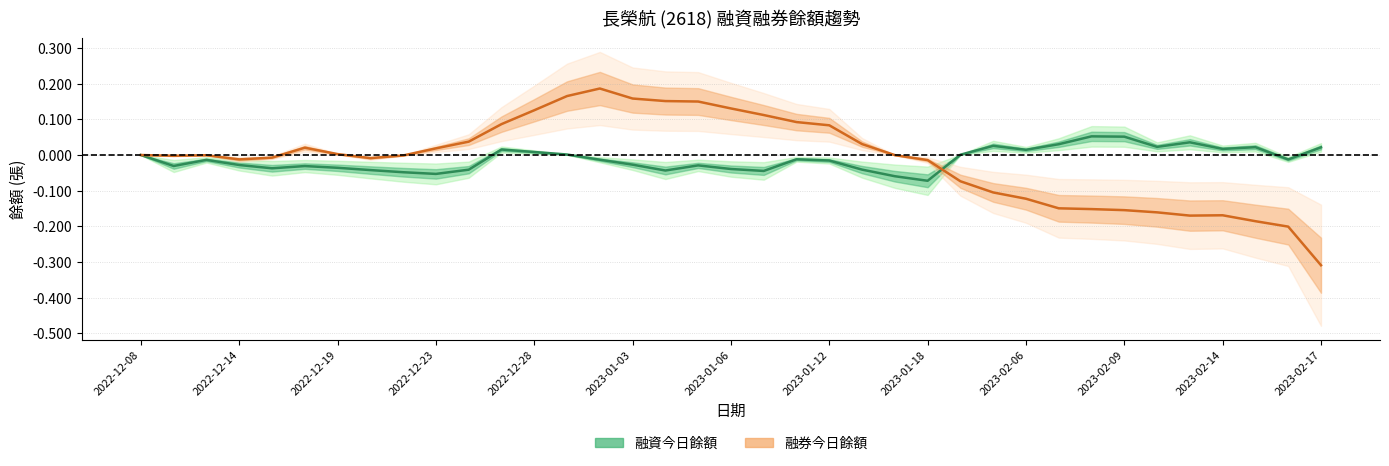

Read the 融券今日餘額 value at 29.

-0.2